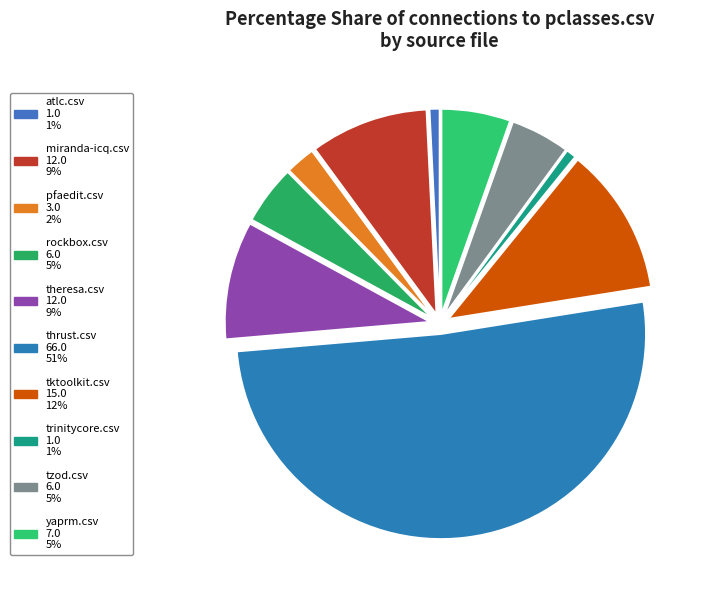

How many slices are in this pie chart?

10